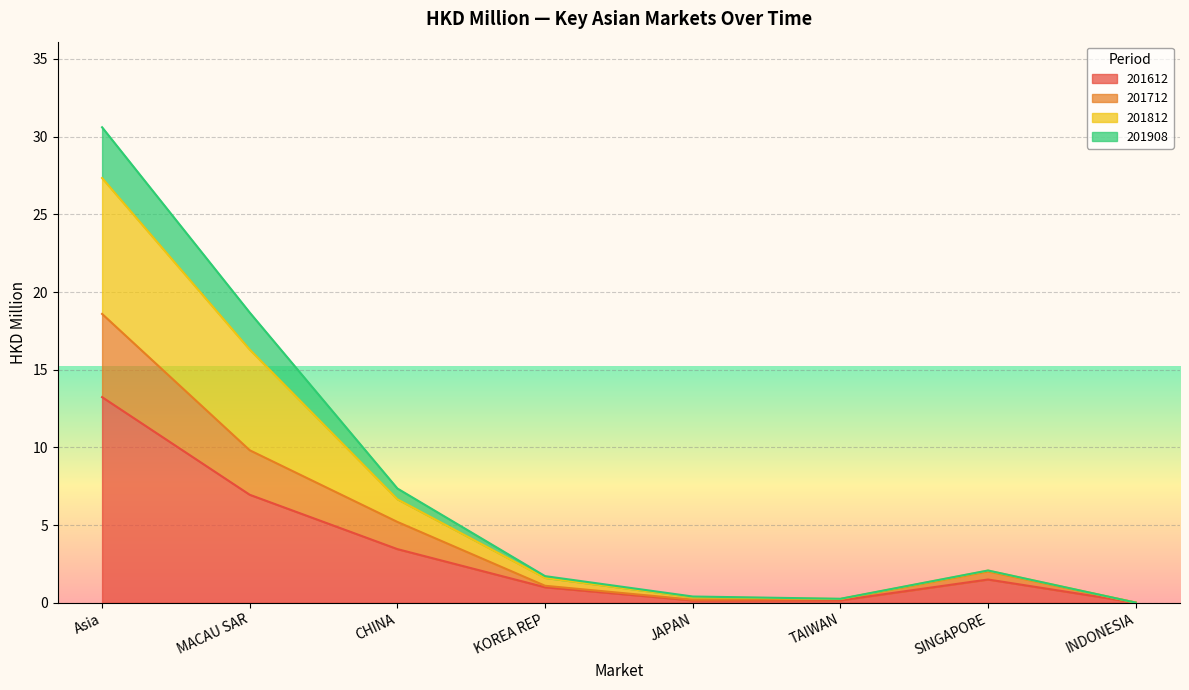

Where is 201712 nearest to the value 9?

MACAU SAR